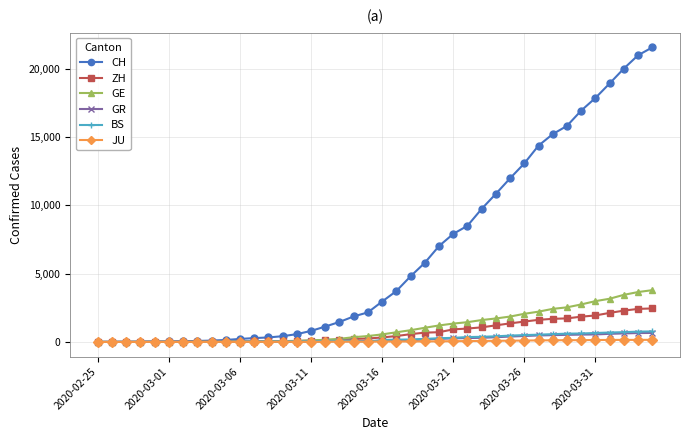

Which series has the largest total across all categories?

CH